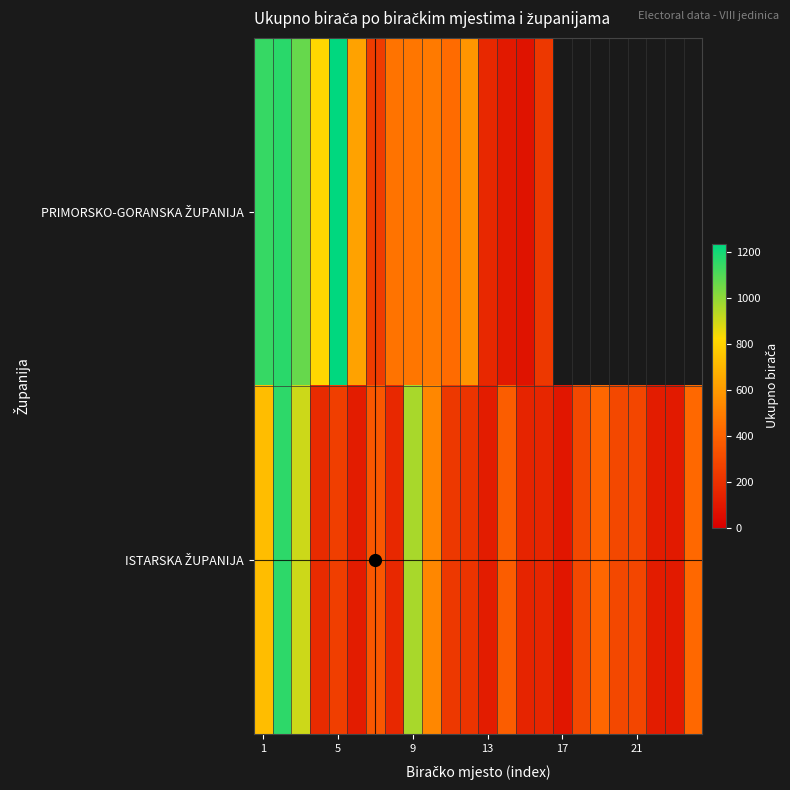

What is the difference between the maximum and minimum values in the PRIMORSKO-GORANSKA ŽUPANIJA series?

1153.0